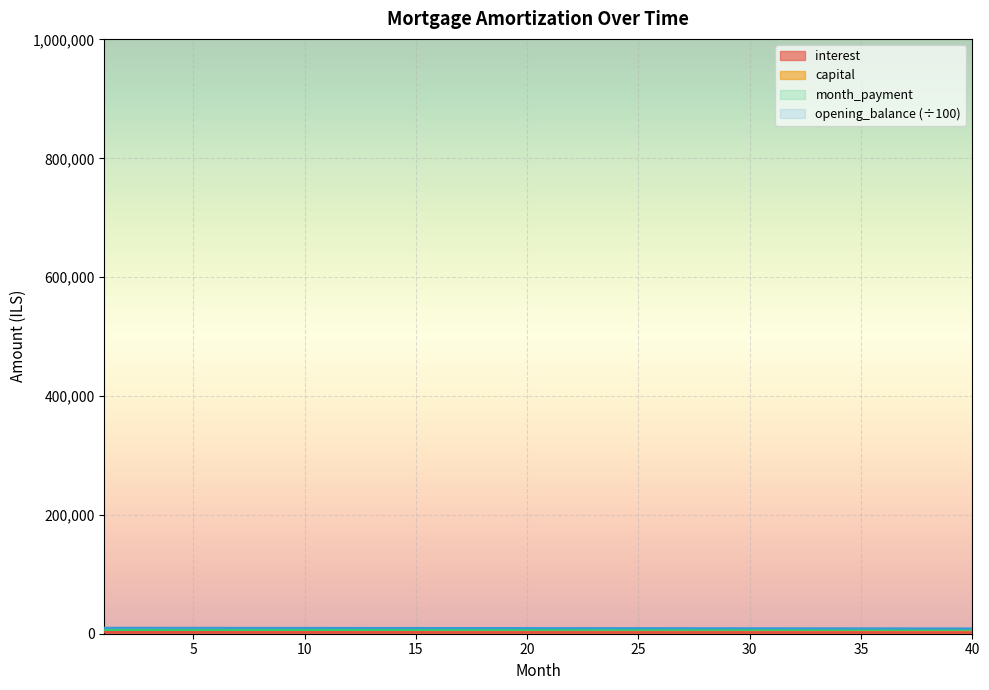

What is the difference between the capital values at 3 and 14?

70.8